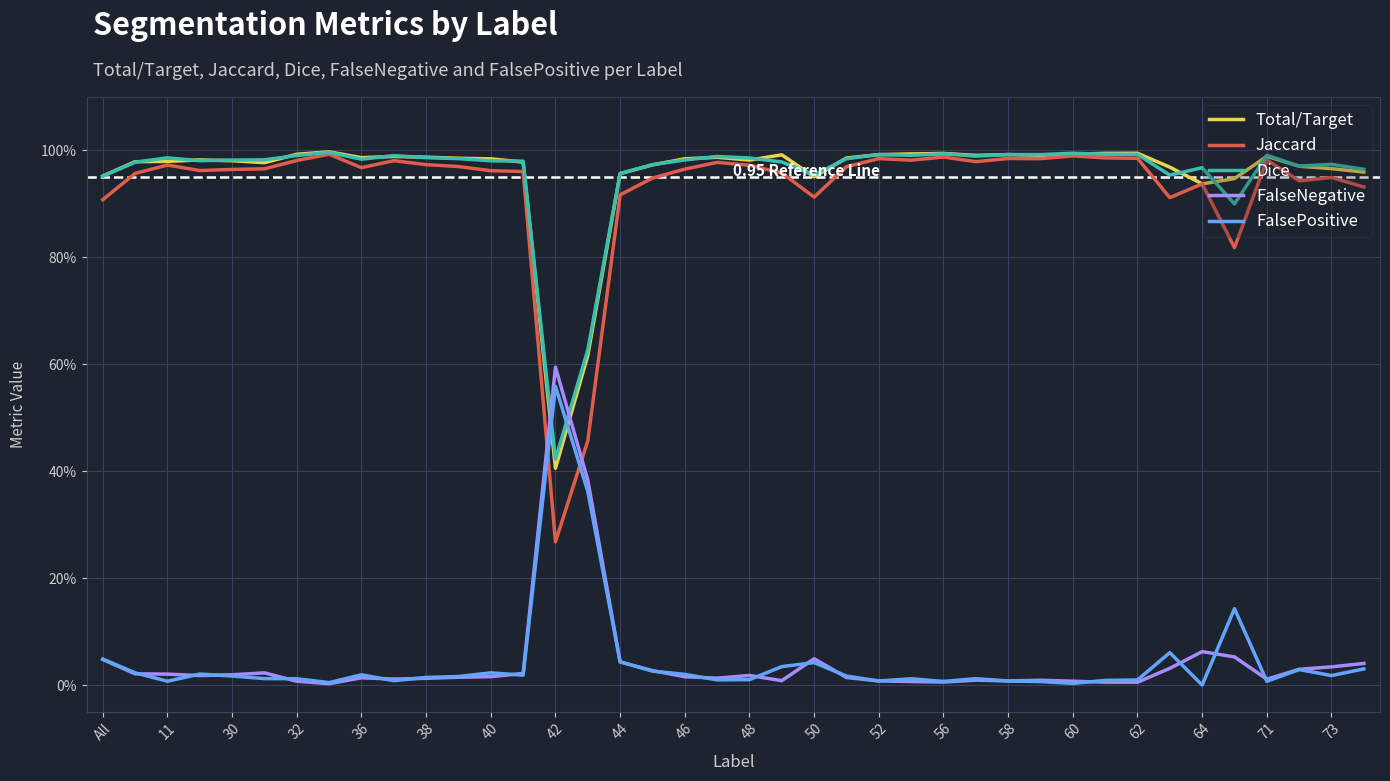

Is this an area chart (filled region under the line)?

No